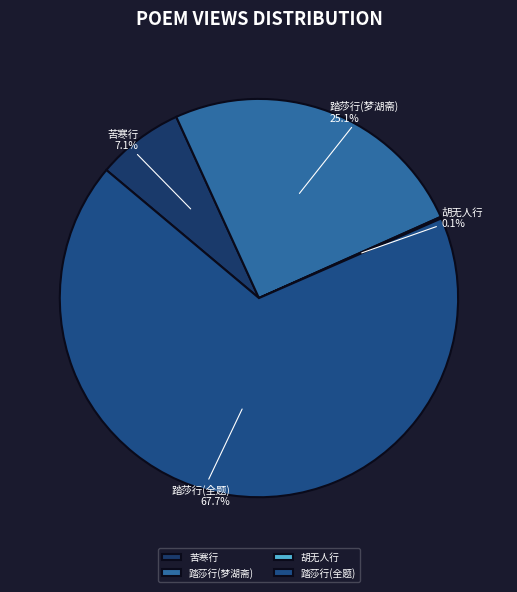

Which category accounts for the majority?

踏莎行(全题)